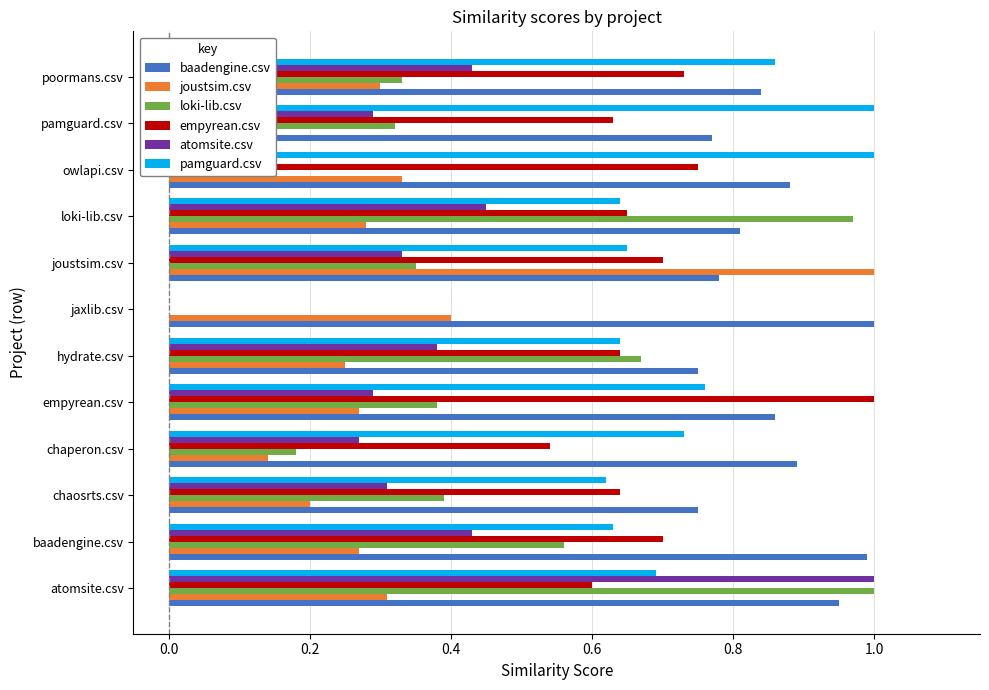

What is the difference between the maximum and minimum values in the loki-lib.csv series?

1.0